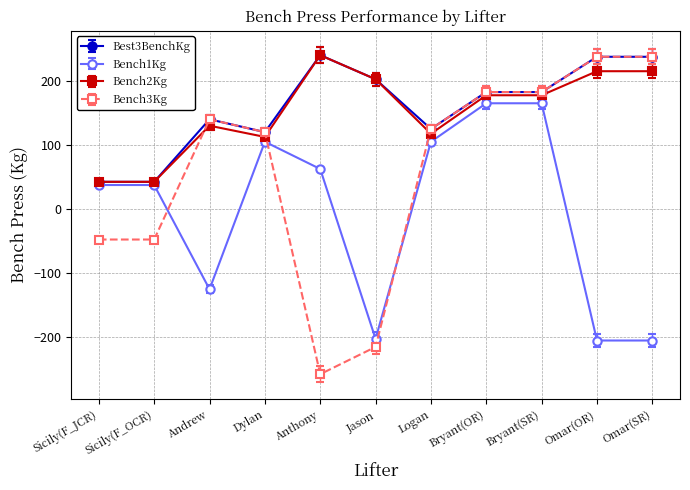

What is the total value across all series at Bryant(OR)?

707.5